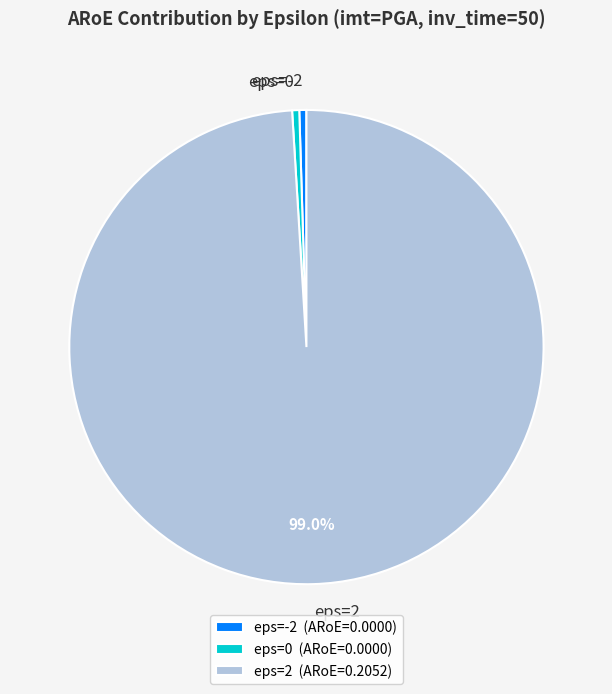

Is the sum of eps=0 and eps=2 greater than half?

Yes